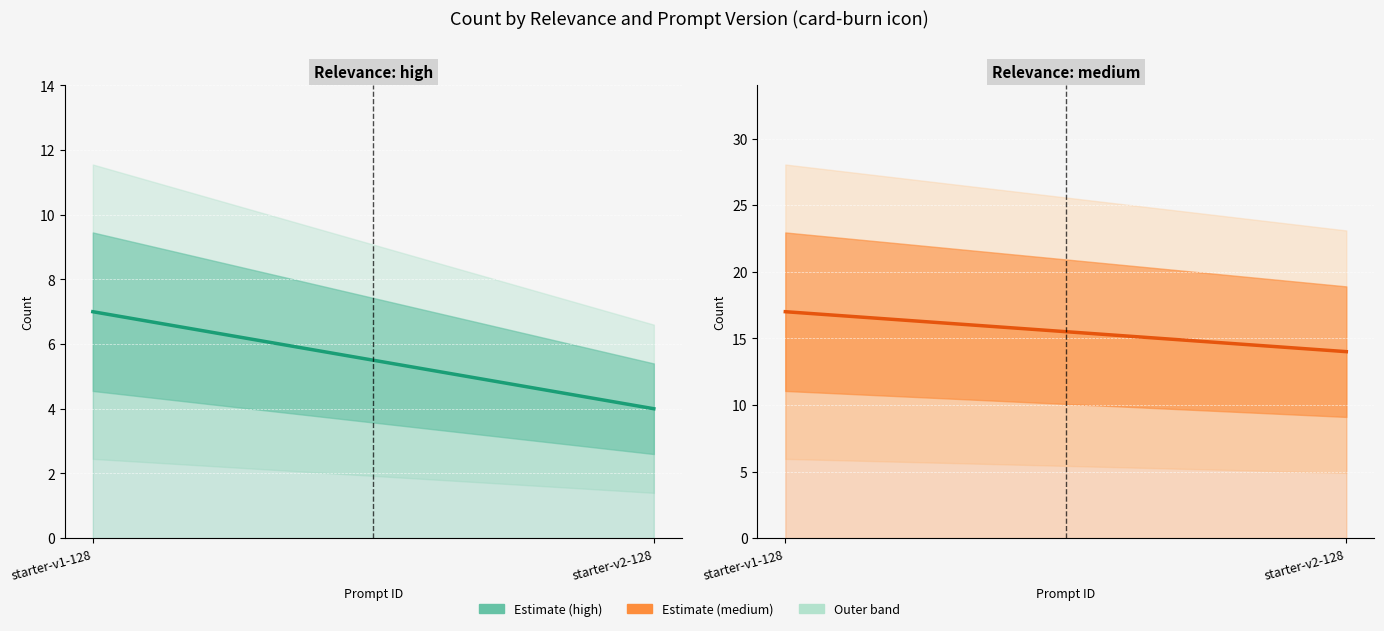

Count the number of data series in this chart.

2